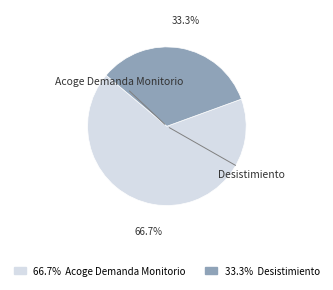

Which slice is the smallest?

Desistimiento